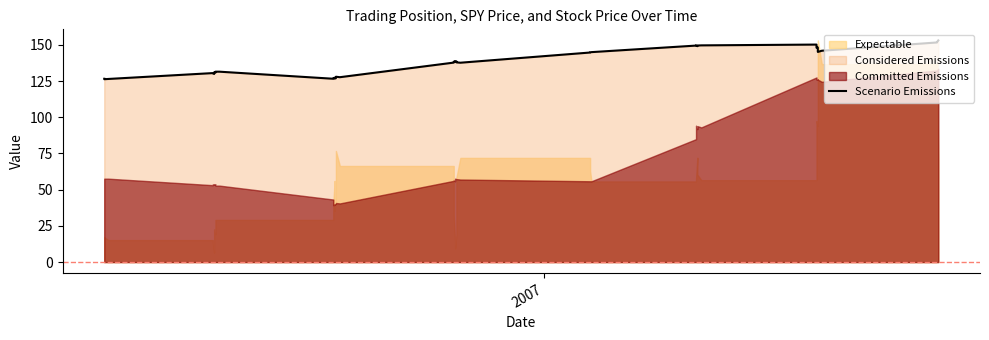

What is the difference between the maximum and minimum values?

26.8